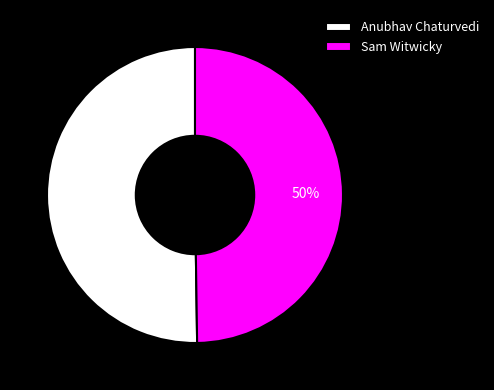

Do Sam Witwicky and Anubhav Chaturvedi together represent more than half of the pie?

Yes